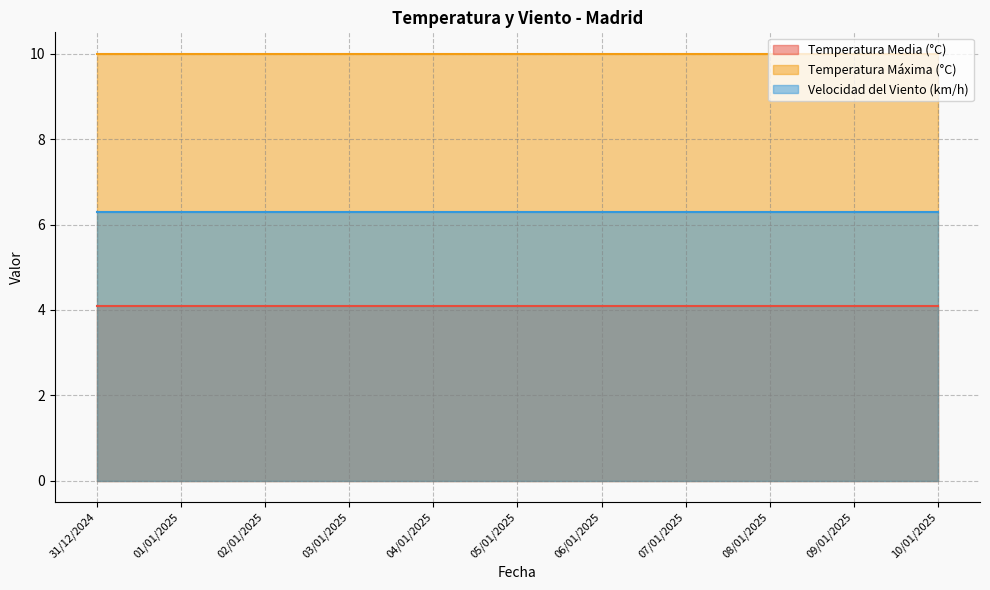

What is the label of the 9th point from the left?

08/01/2025